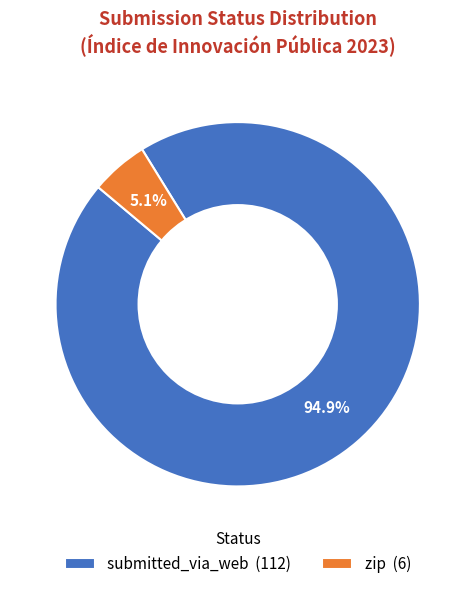

Which slice is the largest?

submitted_via_web